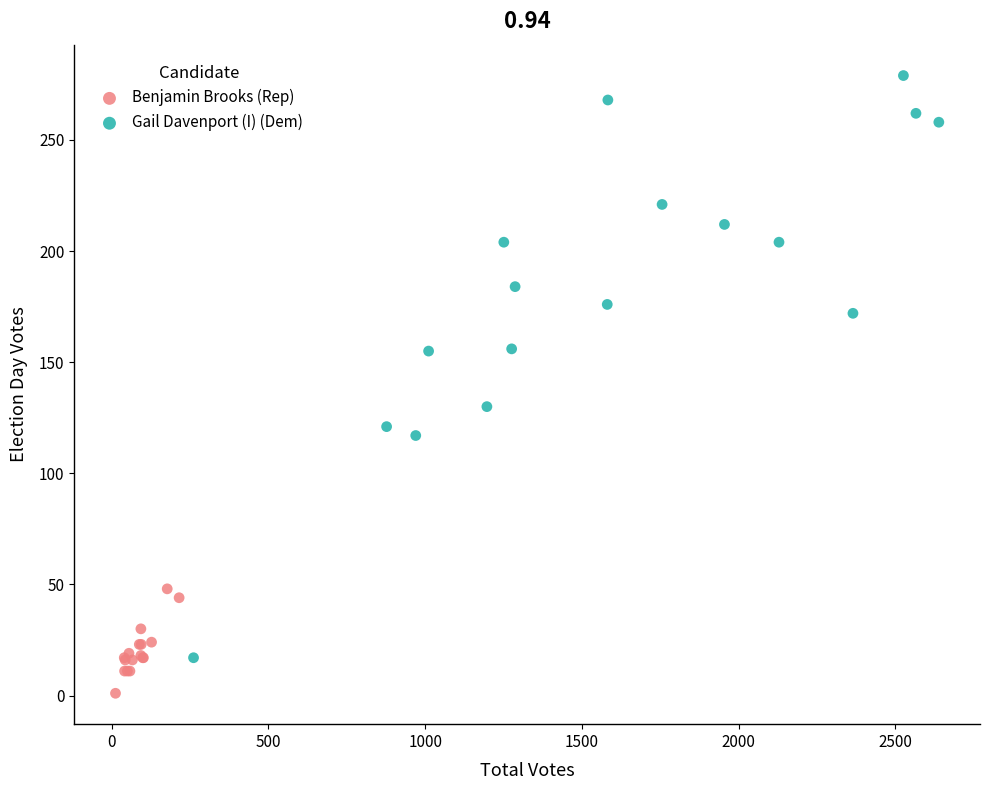

Which series contains the lowest Y value?

Benjamin Brooks (Rep)